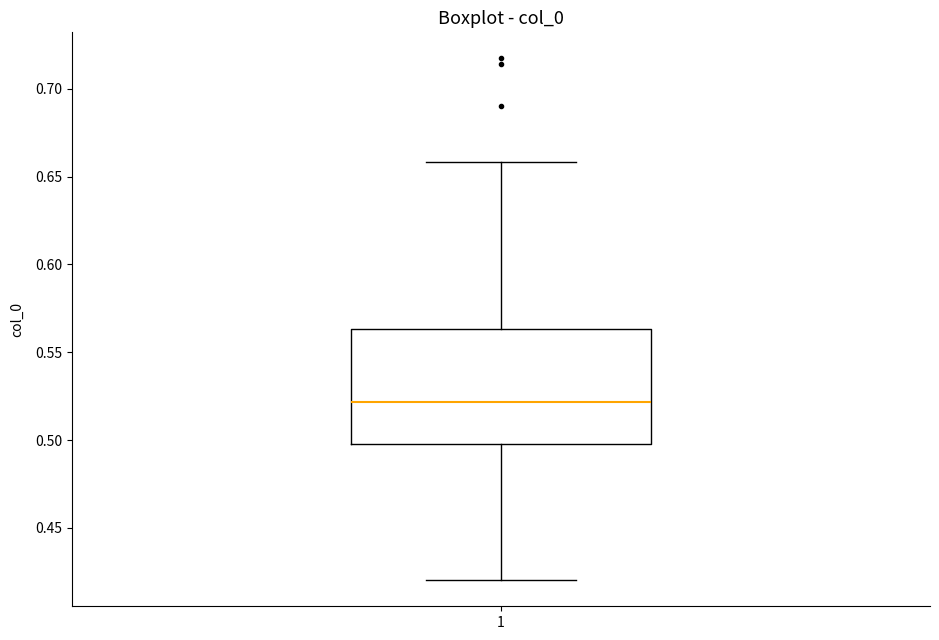

Read this box plot against the y-axis: the position of the median line, the range covered by the box, and the ends of both whiskers. The values are not printed on the chart, so give them approximately, as read against the axis.

median 0.520, box 0.500 to 0.565, whiskers 0.420 to 0.660